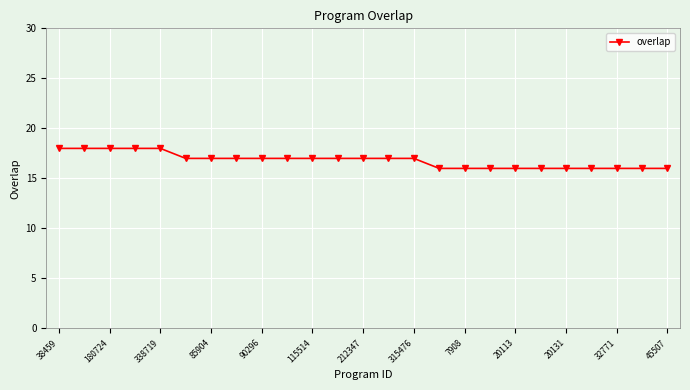

Count the values in the range 16 to 17.

20